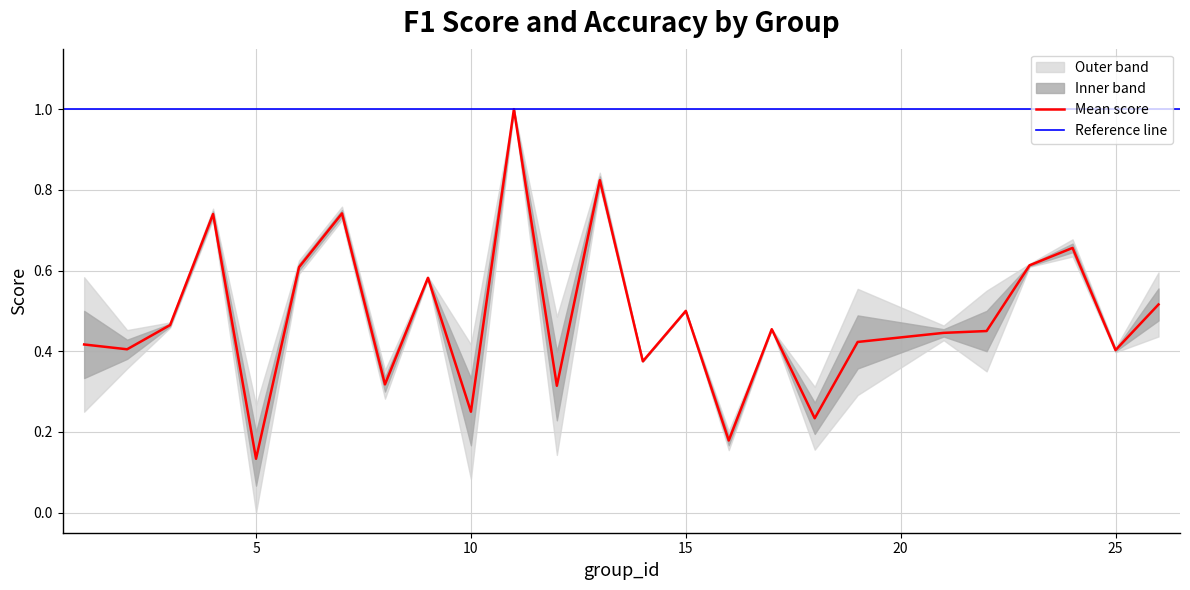

Where is Mean score nearest to the value 0?

5